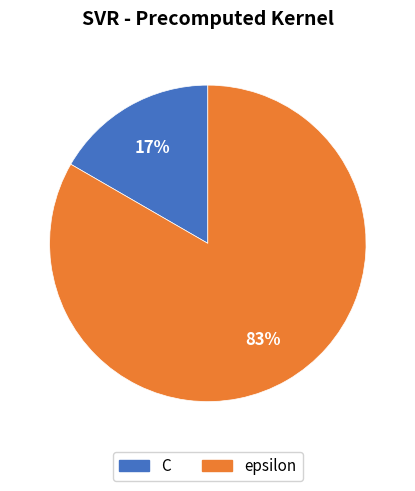

Which has a higher value, epsilon or C?

epsilon